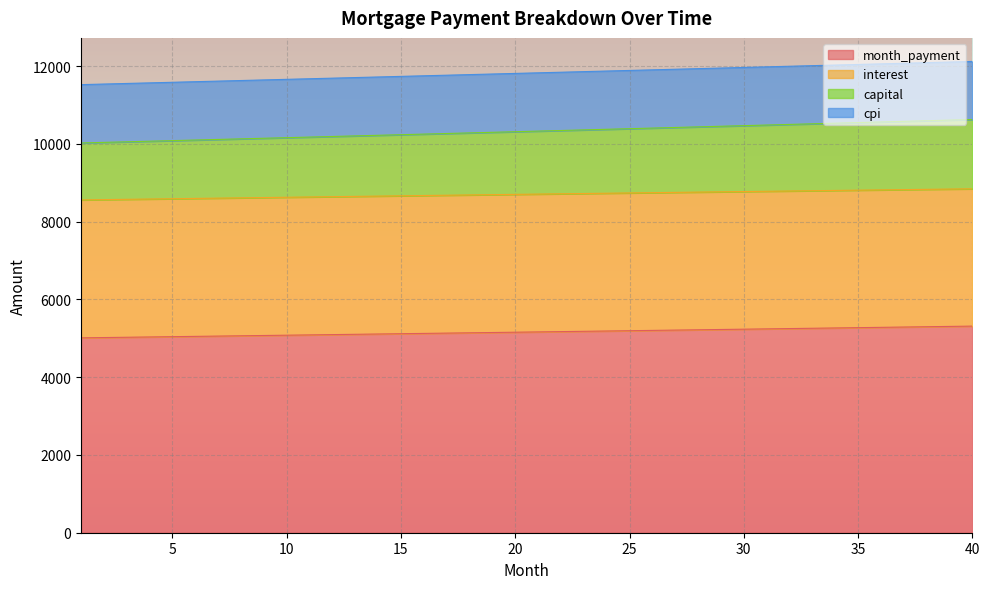

What is the sum of all month_payment values?

206426.6